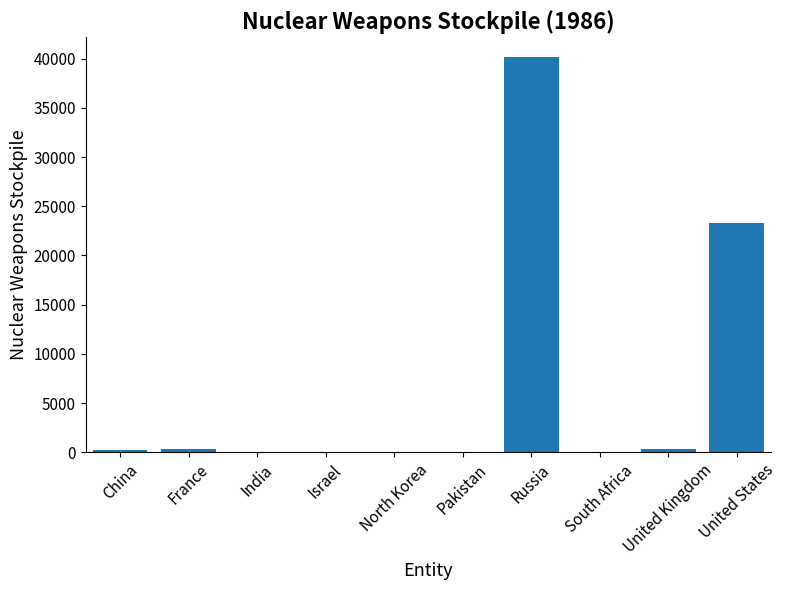

Count the number of categories in the chart.

10